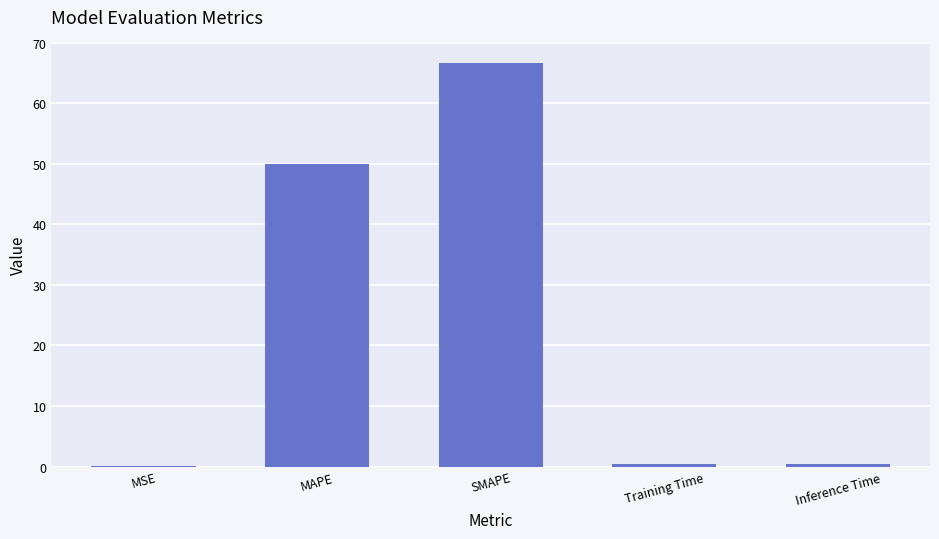

The value at SMAPE is 66.7. True or false?

True